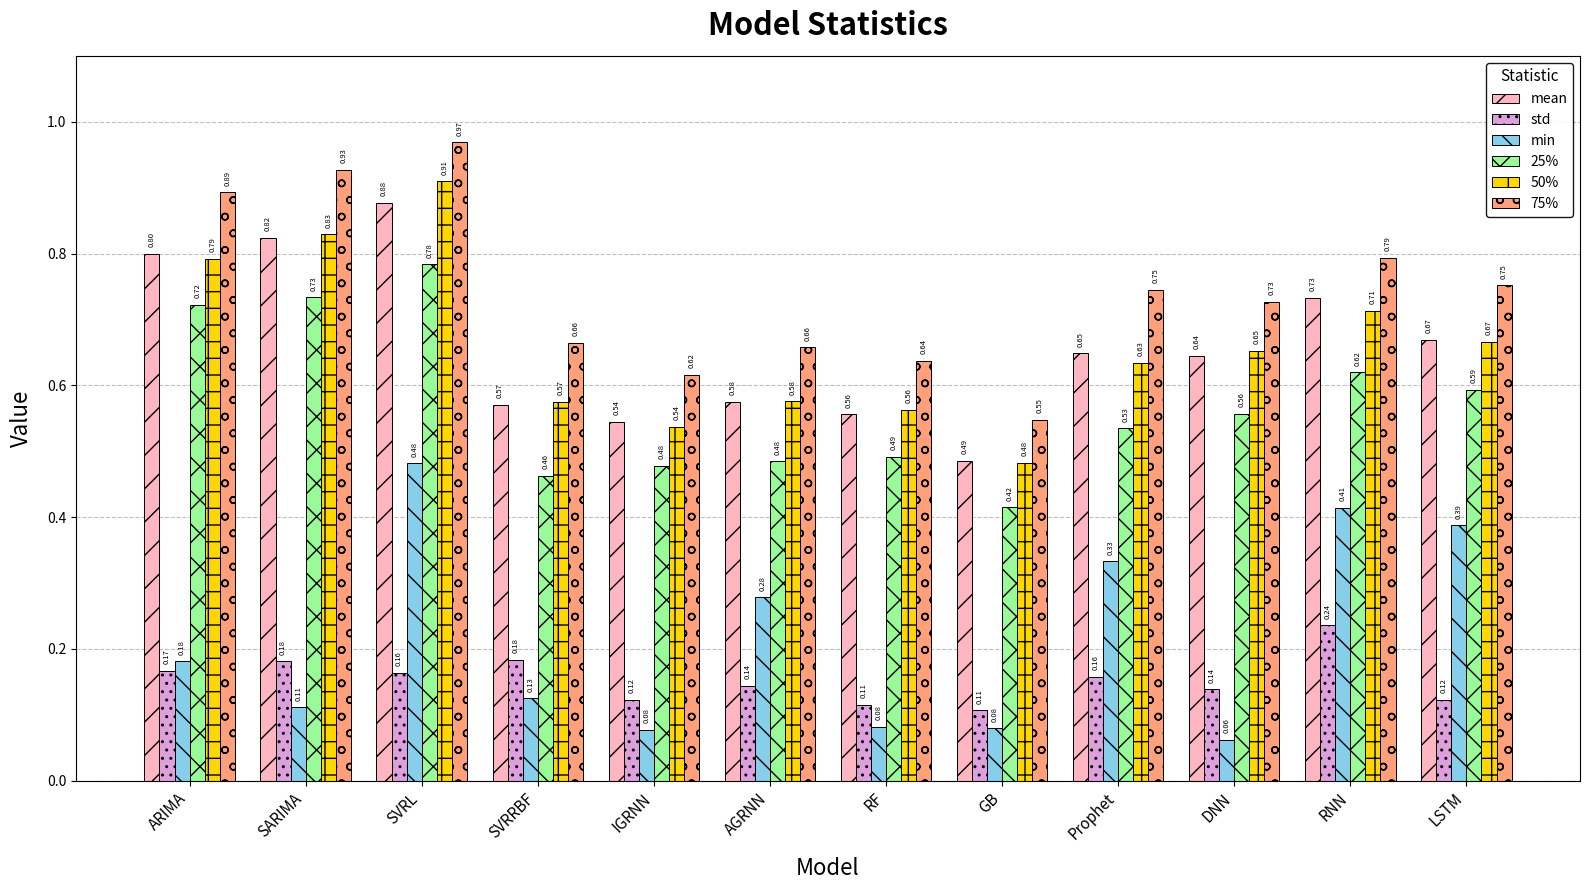

At how many categories does at least one series exceed 0?

12